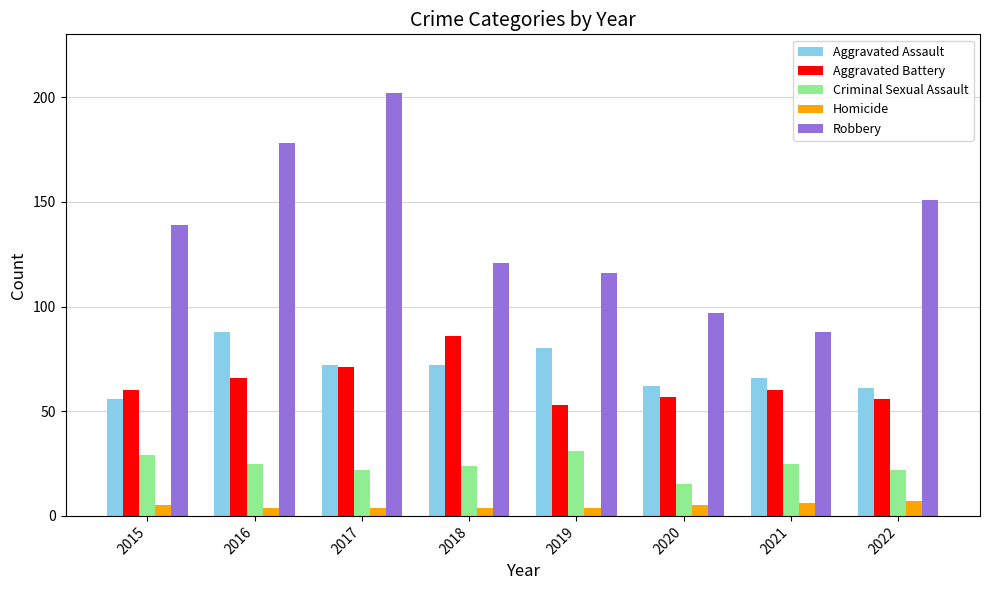

What is the spread (max minus min) of values at 2020?

92